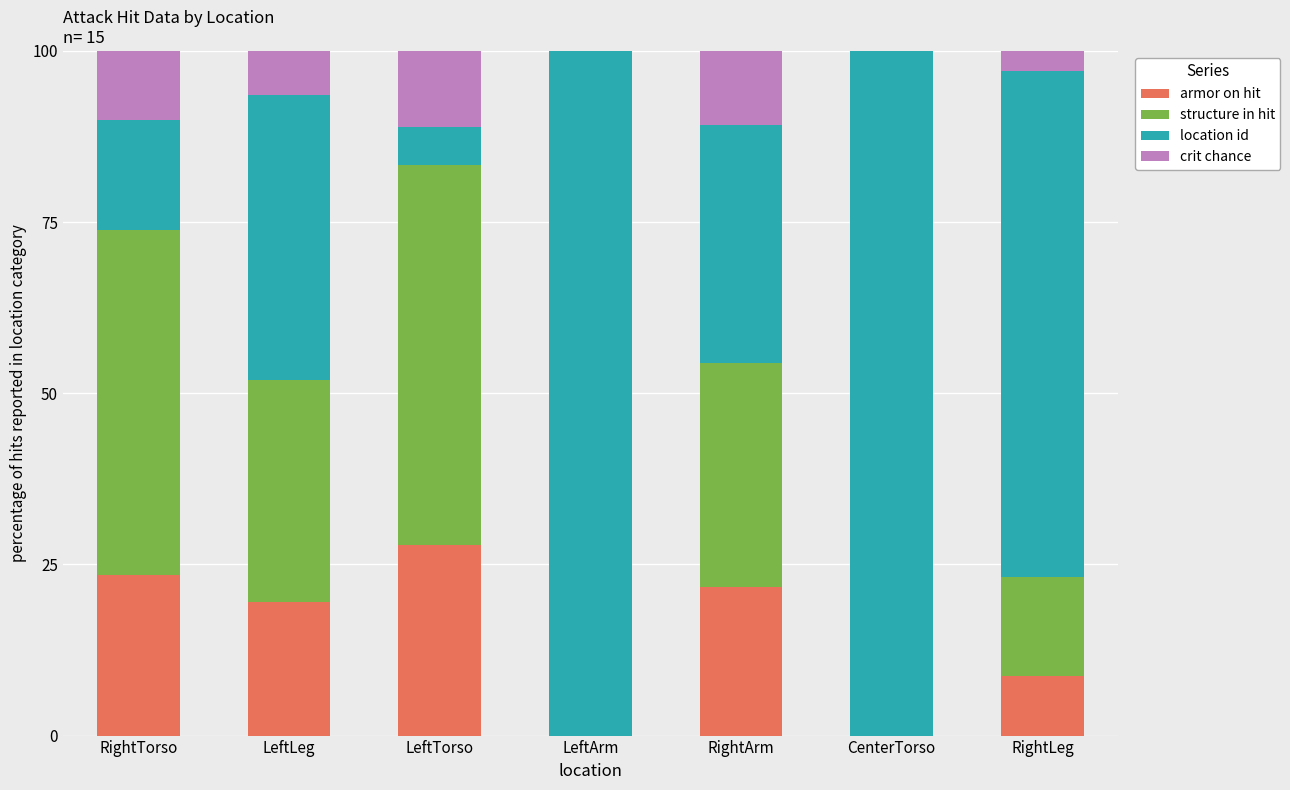

Reading left to right, what are the values for armor on hit?

RightTorso=23.5	LeftLeg=19.5	LeftTorso=27.8	LeftArm=0.0	RightArm=21.7	CenterTorso=0.0	RightLeg=8.7